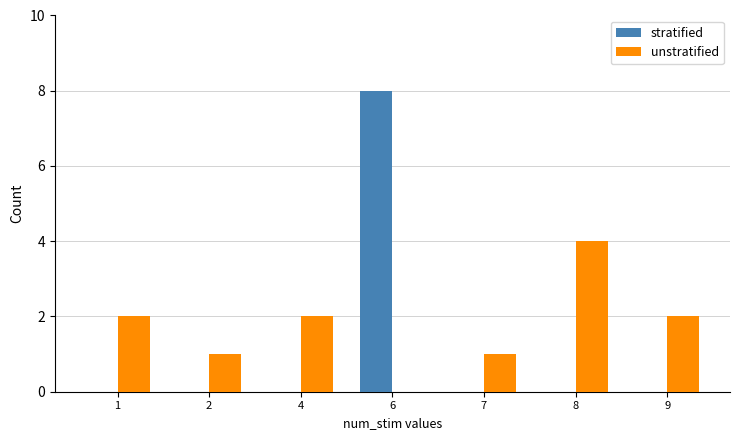

Reading left to right, what are all the values shown in this chart?

stratified: 1=0	2=0	4=0	6=8	7=0	8=0	9=0
unstratified: 1=2	2=1	4=2	6=0	7=1	8=4	9=2